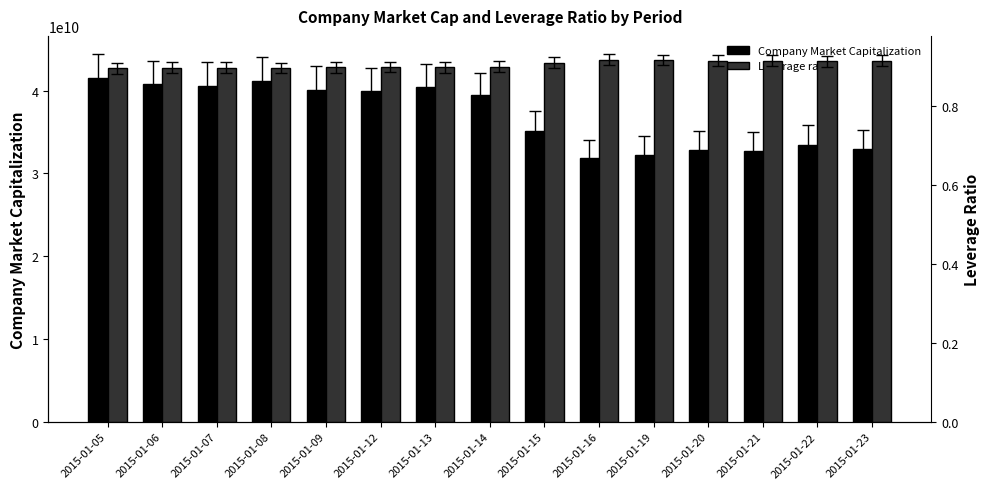

At how many categories does at least one series exceed 21541565678?

15